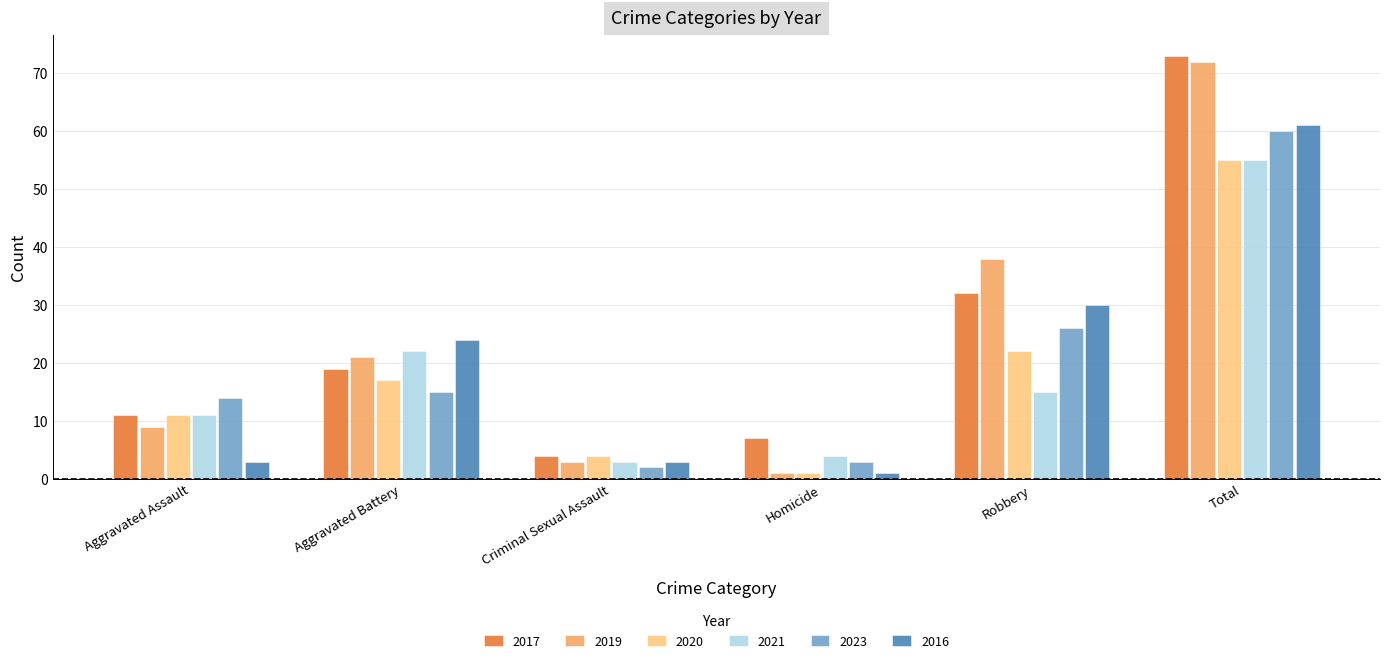

What are all the series names shown in the legend?

2017, 2019, 2020, 2021, 2023, 2016